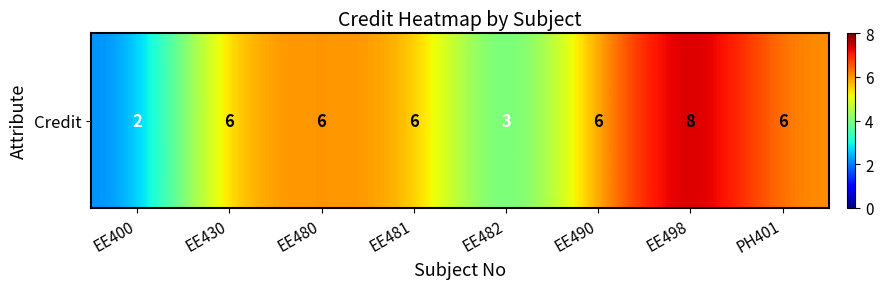

Where is the data nearest to the value 5?

EE430